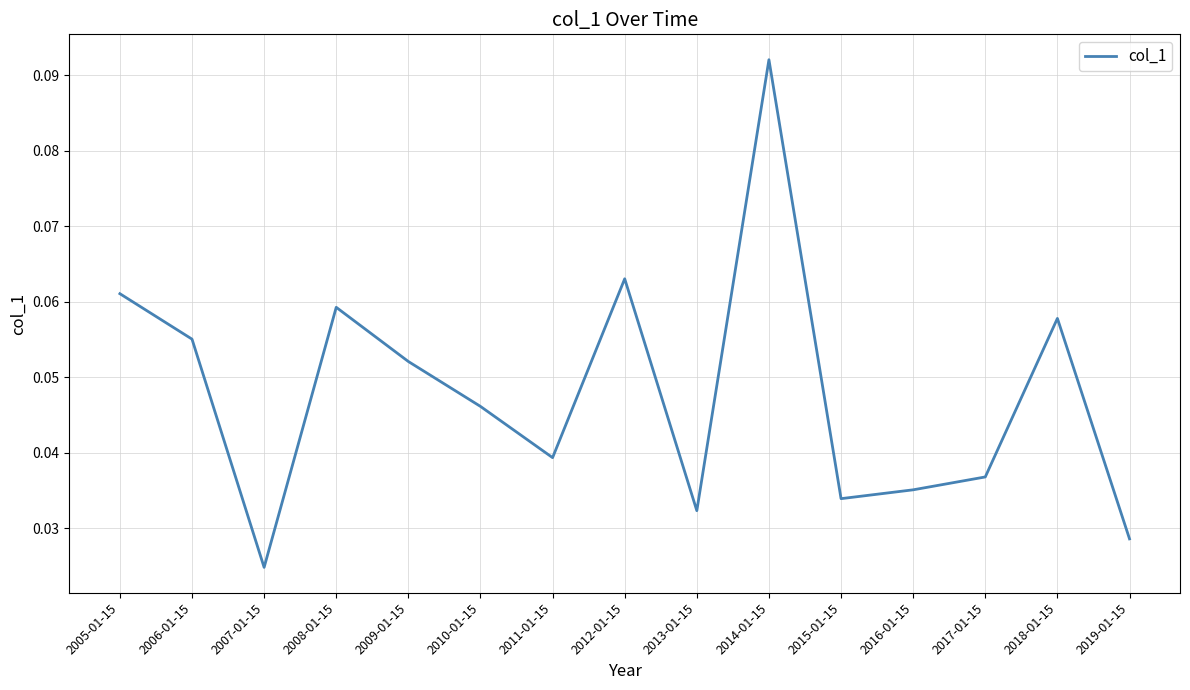

Is this an area chart (filled region under the line)?

No